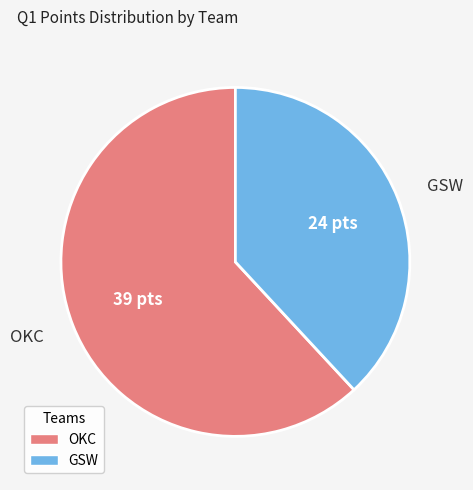

Does any single category account for the majority?

Yes